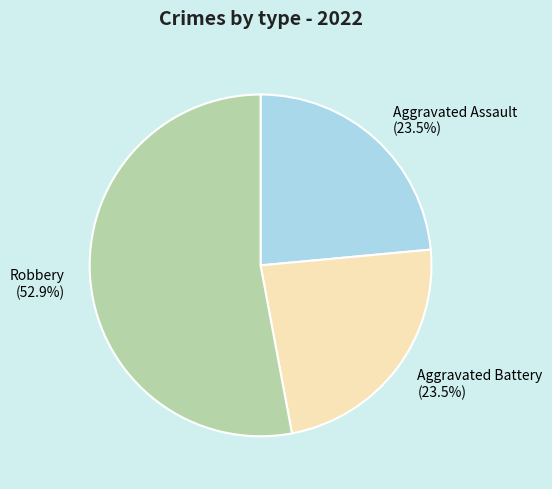

What portion of the pie excludes Aggravated Battery (23.5%)?

76.5%